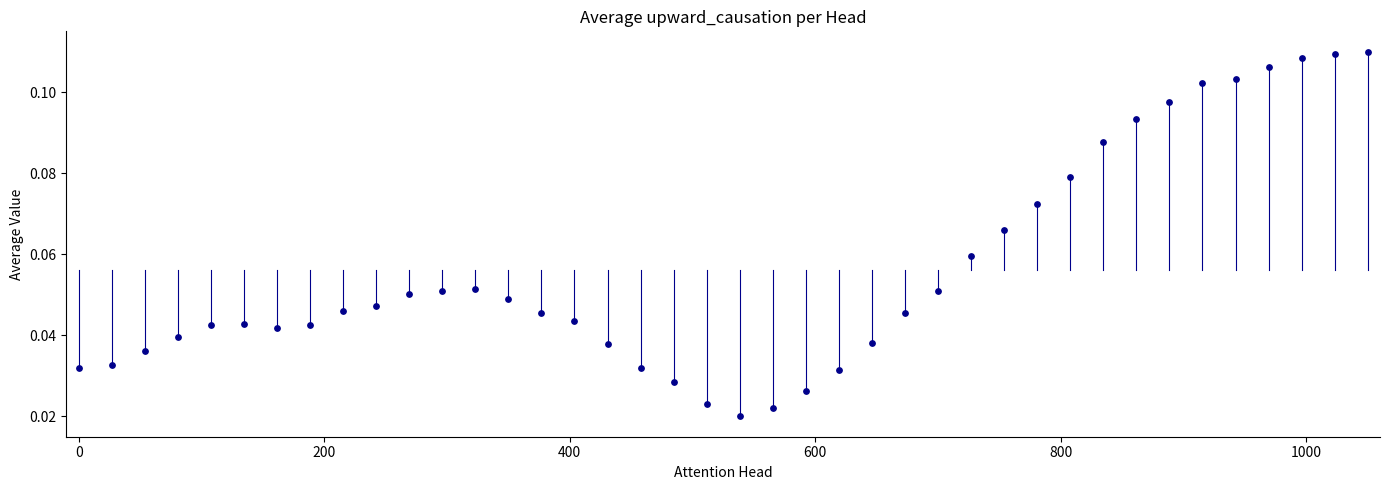

What is the range of X values (max minus min)?

1050.0